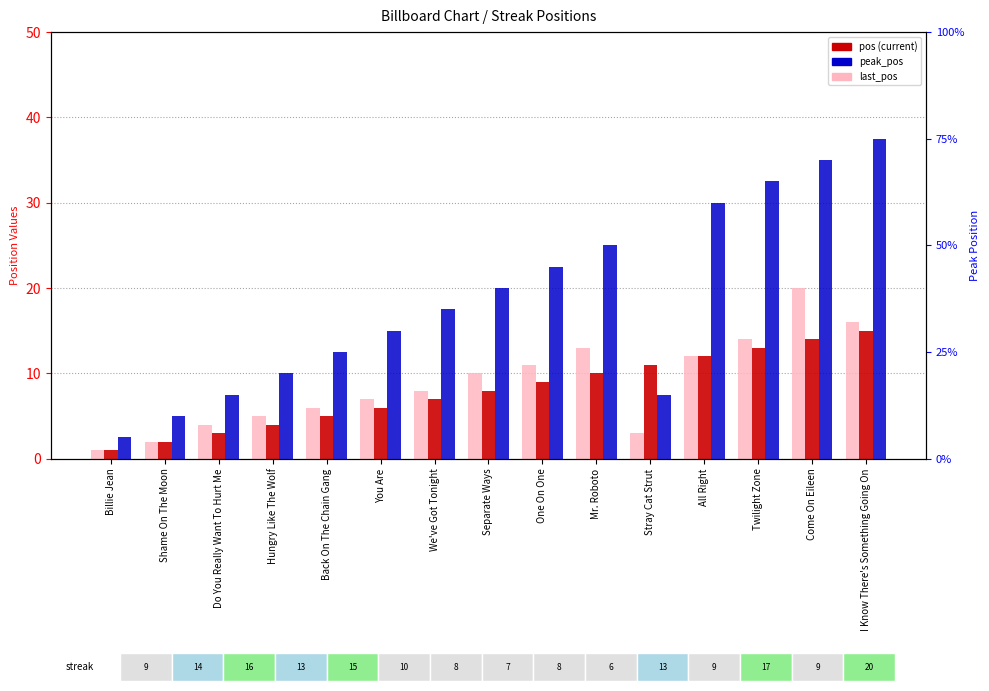

The value of pos at Shame On The Moon is 2. True or false?

True